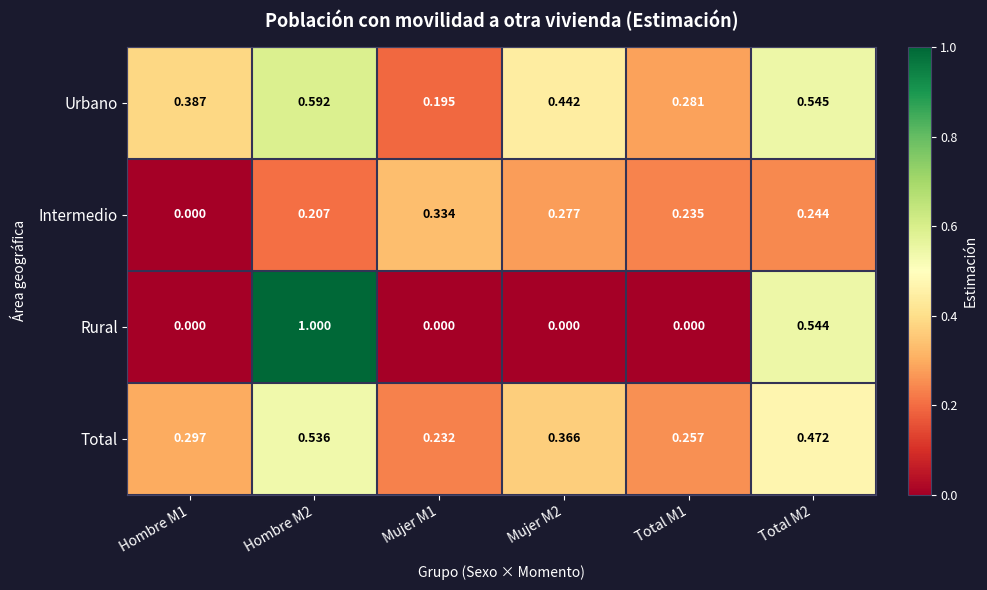

Is the value of Total at Mujer M1 greater than the value of Rural at Hombre M2?

No